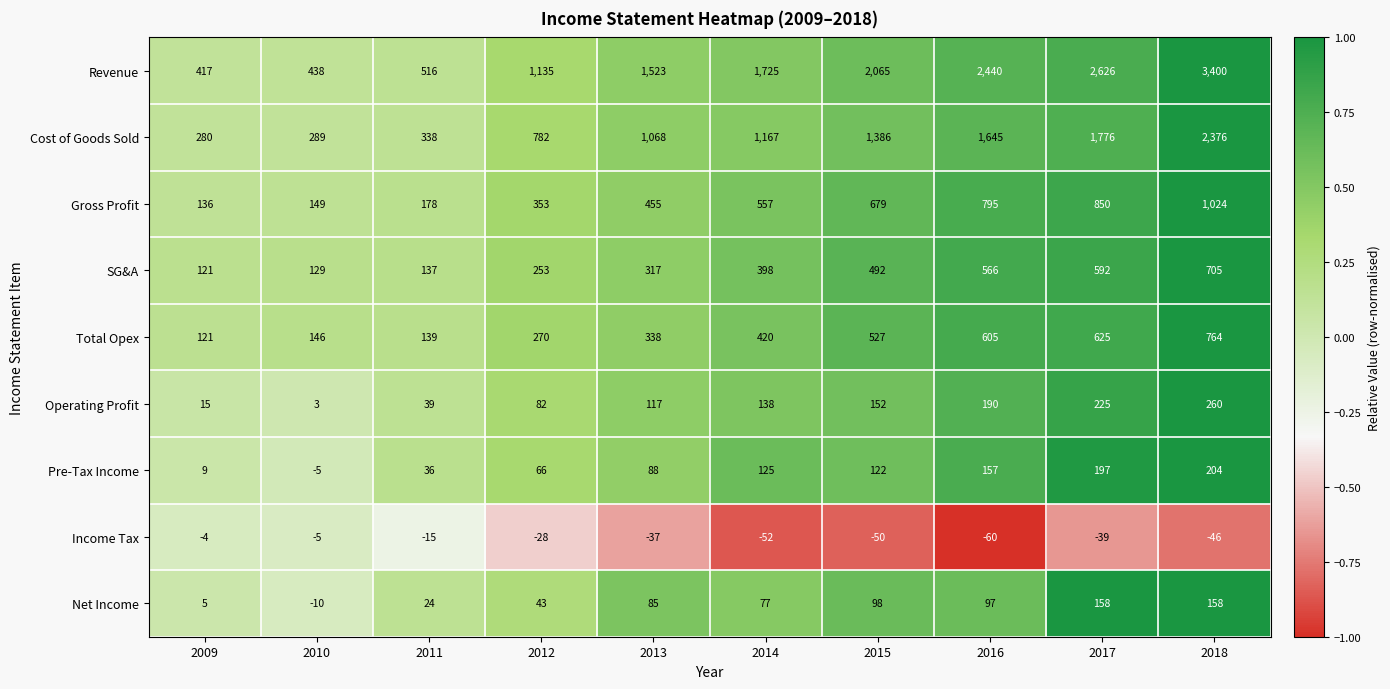

At which category is the sum across all series the highest?

2018